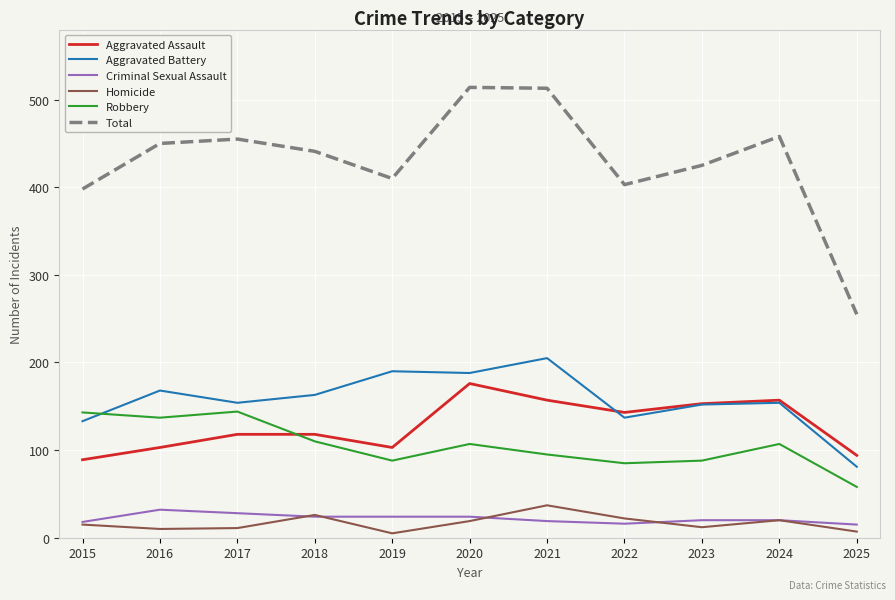

The value of Total at 2017 is 115. True or false?

False